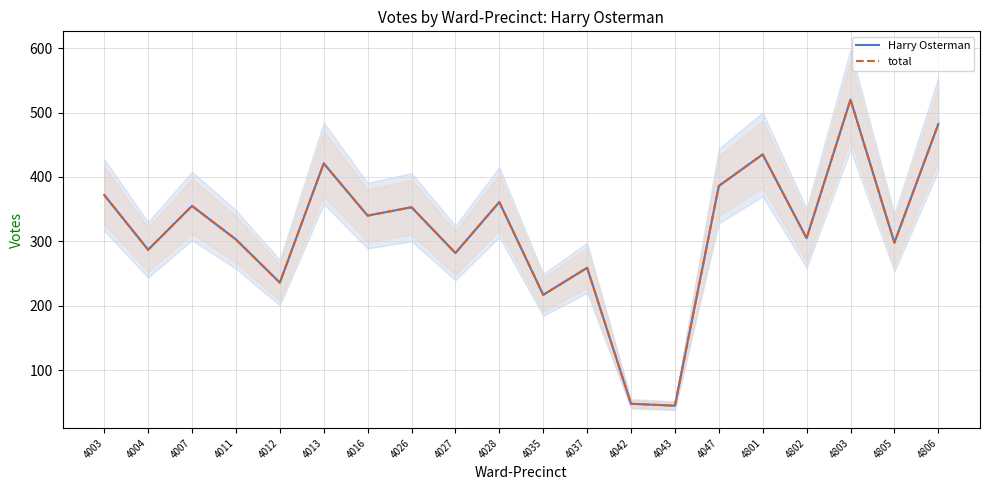

What is the minimum value shown in the chart?

45